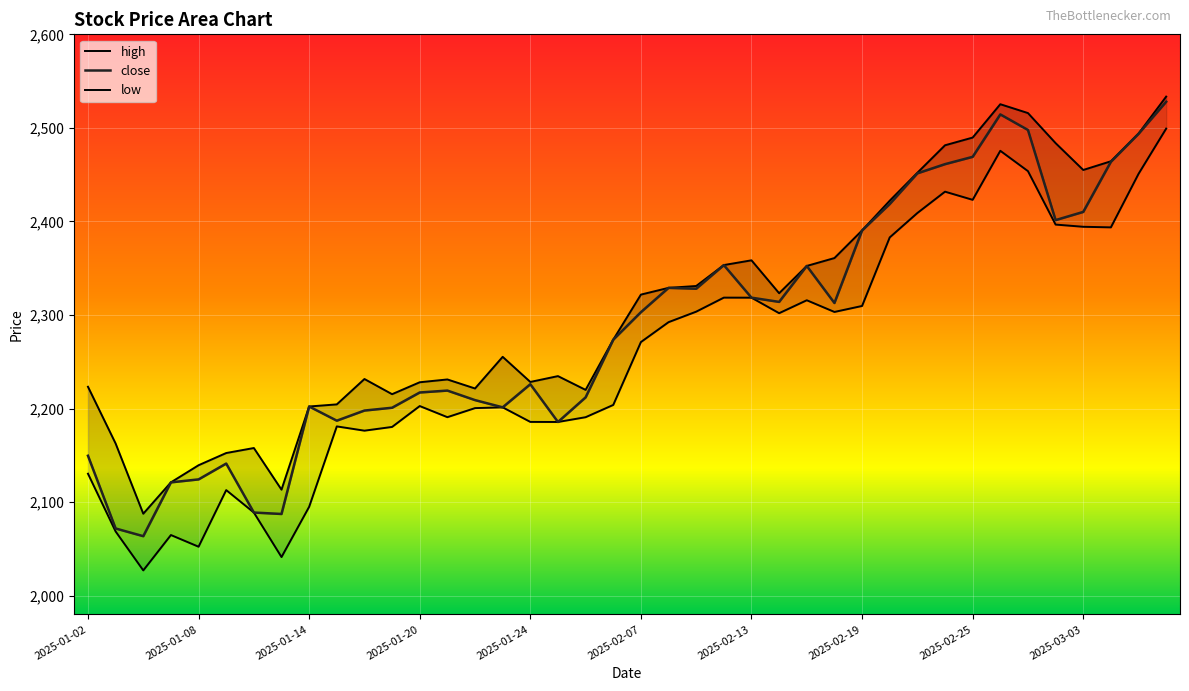

What value does the high series have at 2025-03-05?

2493.9